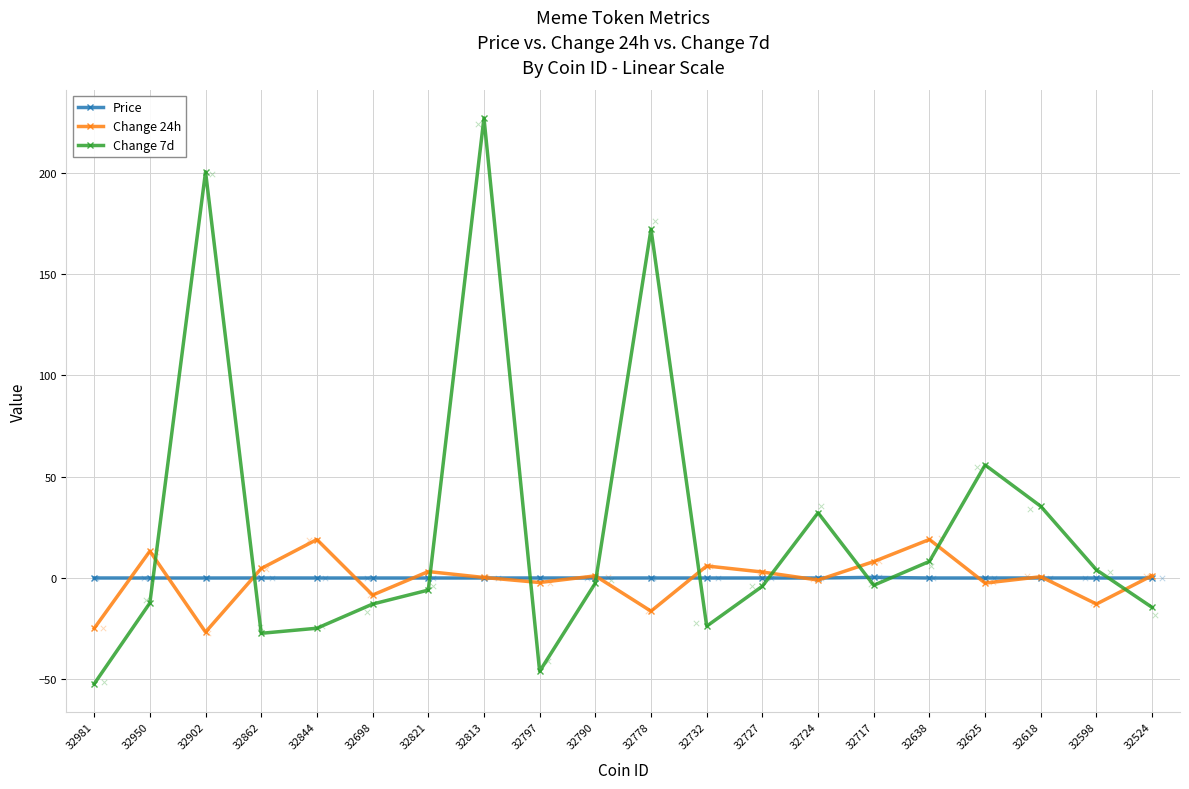

Which series has the widest spread of Y values?

Change 7d